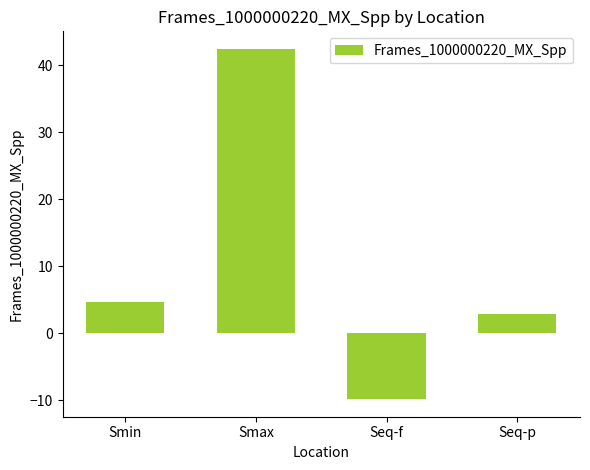

Rank the categories by value from highest to lowest.

Smax, Smin, Seq-p, Seq-f